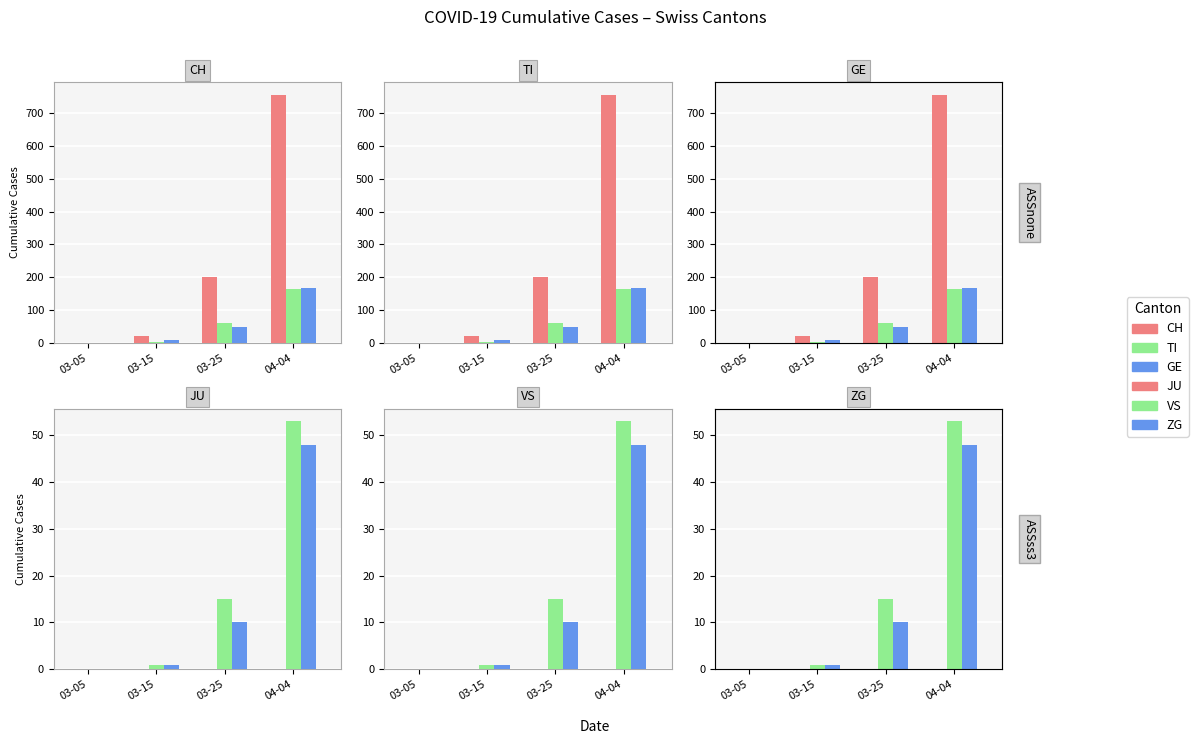

Rank the series at 03-05 from lowest to highest value.

CH, TI, GE, JU, VS, ZG